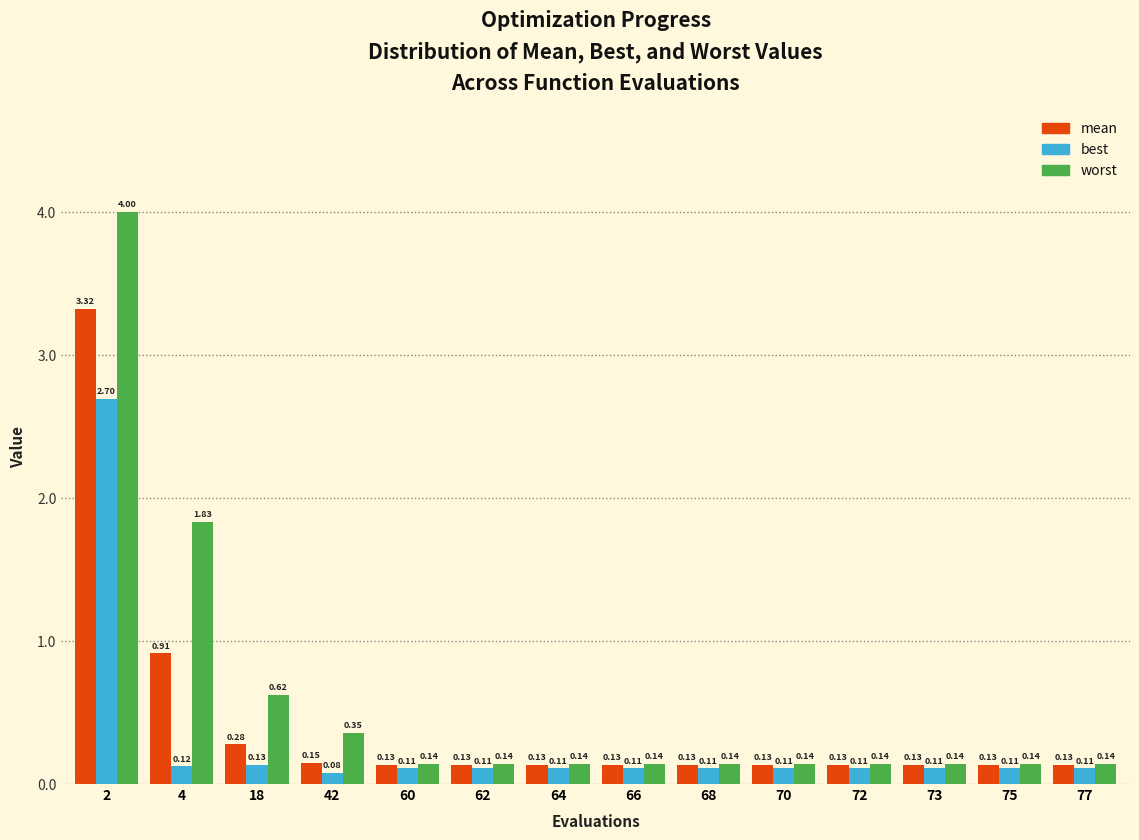

What is the spread (max minus min) of values at 18?

0.5